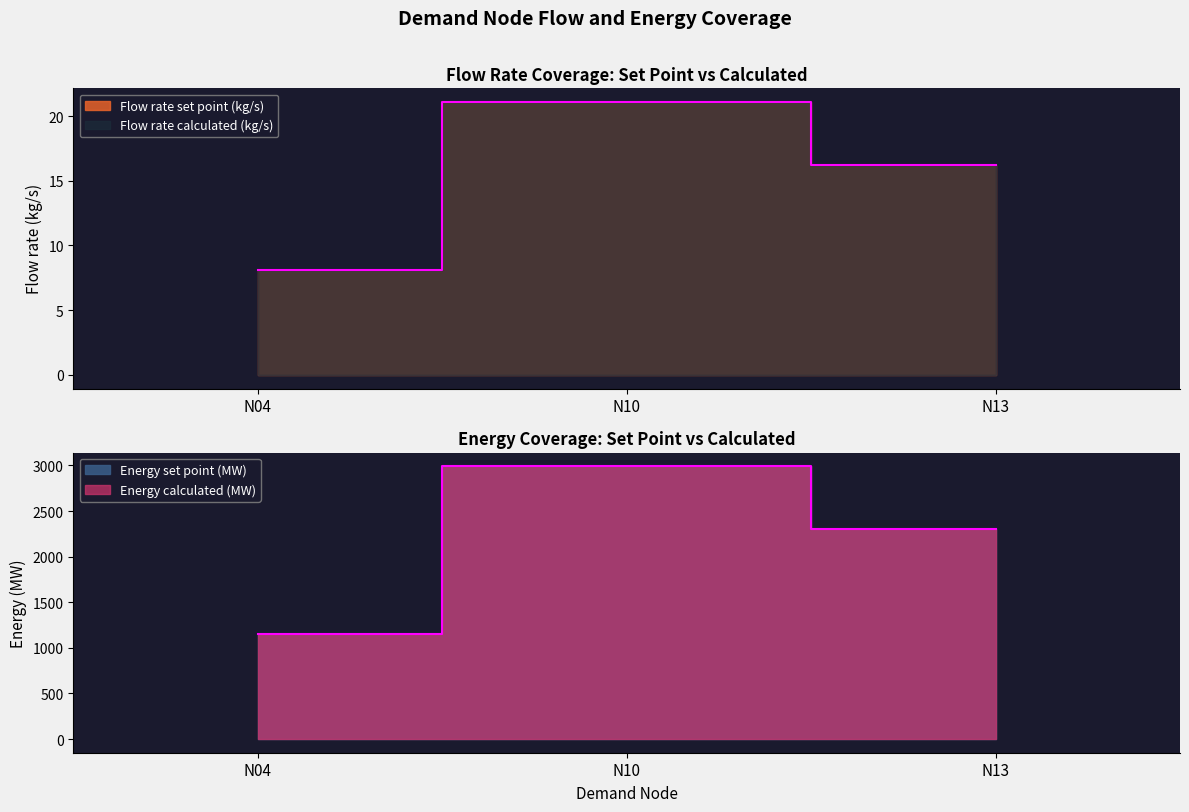

What is the sum of the Flow rate set point (kg/s) values at N10 and N13?

37.3